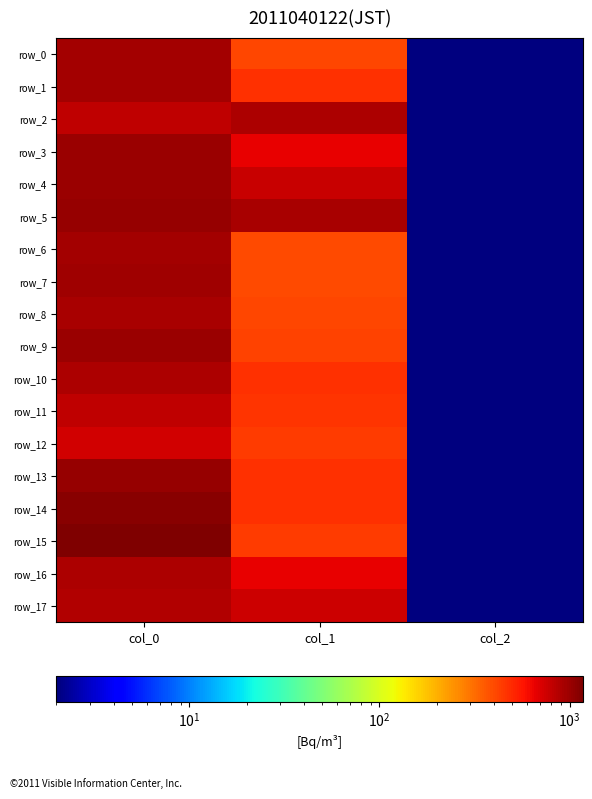

Which series has the largest range (max minus min)?

row_15